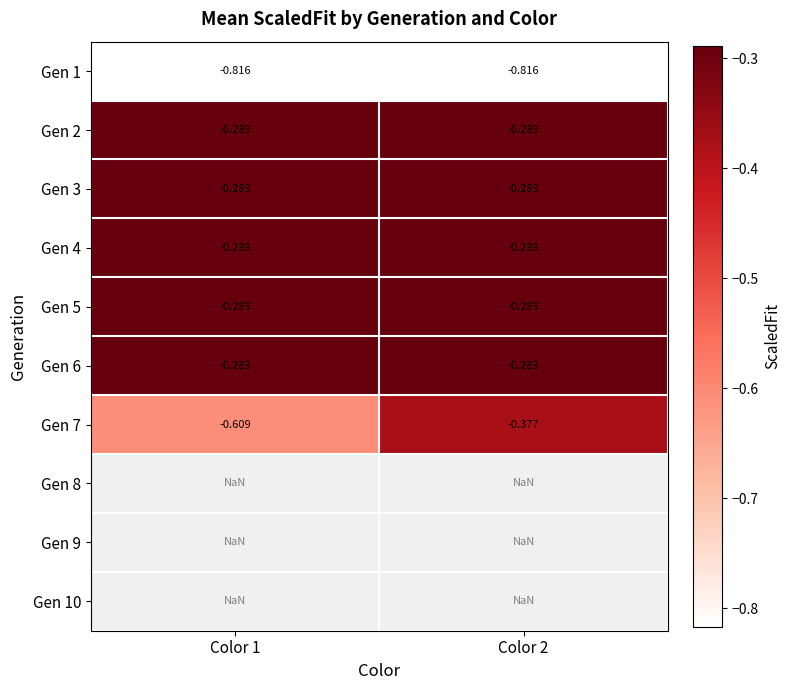

List the series in order of their peak value, lowest first.

Gen 1, Gen 7, Gen 2, Gen 3, Gen 4, Gen 5, Gen 6, Gen 8, Gen 9, Gen 10